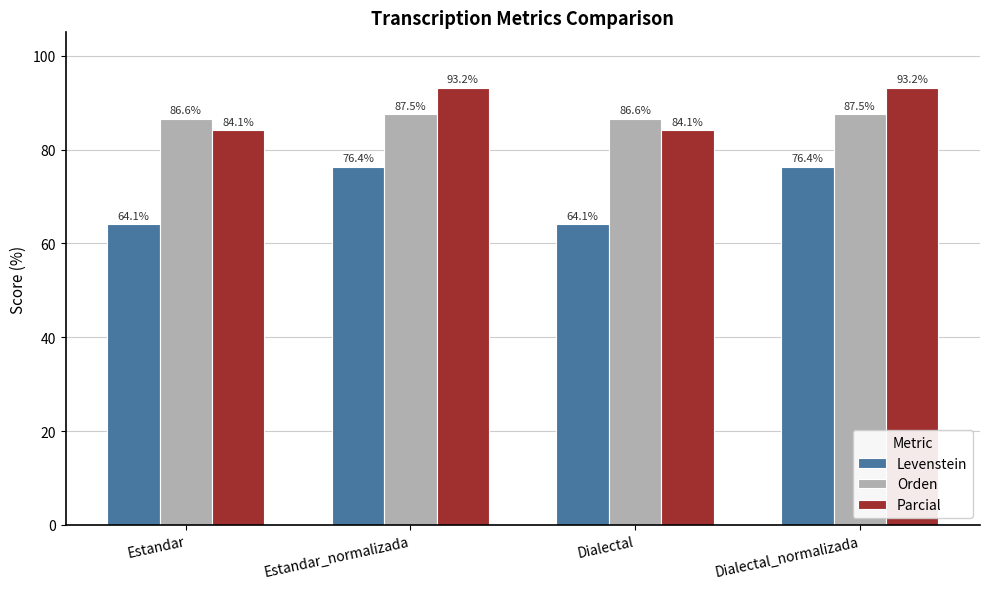

What is the lowest value of the Parcial series?

84.1